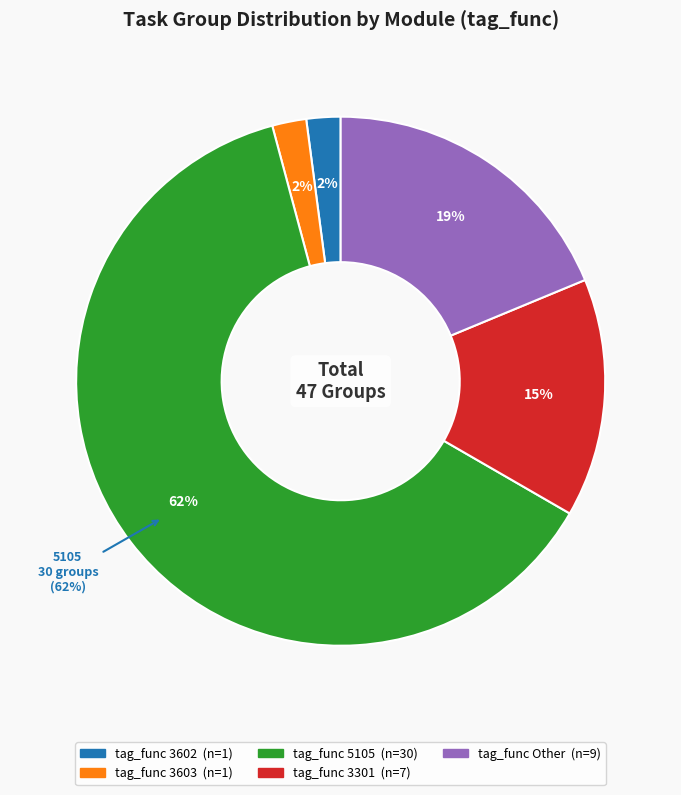

To the nearest percent, what is the difference between the largest and smallest slice percentages?

60%